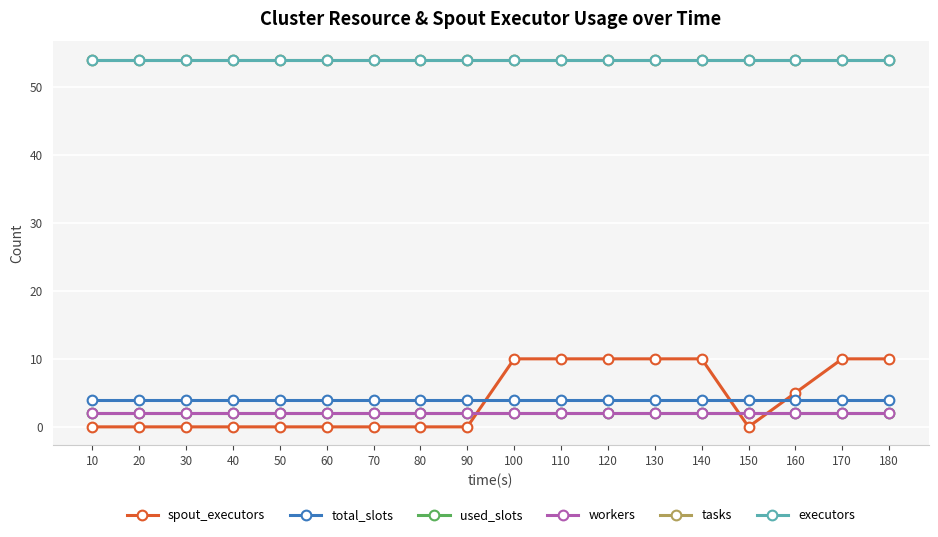

Does the chart have visible grid lines?

Yes